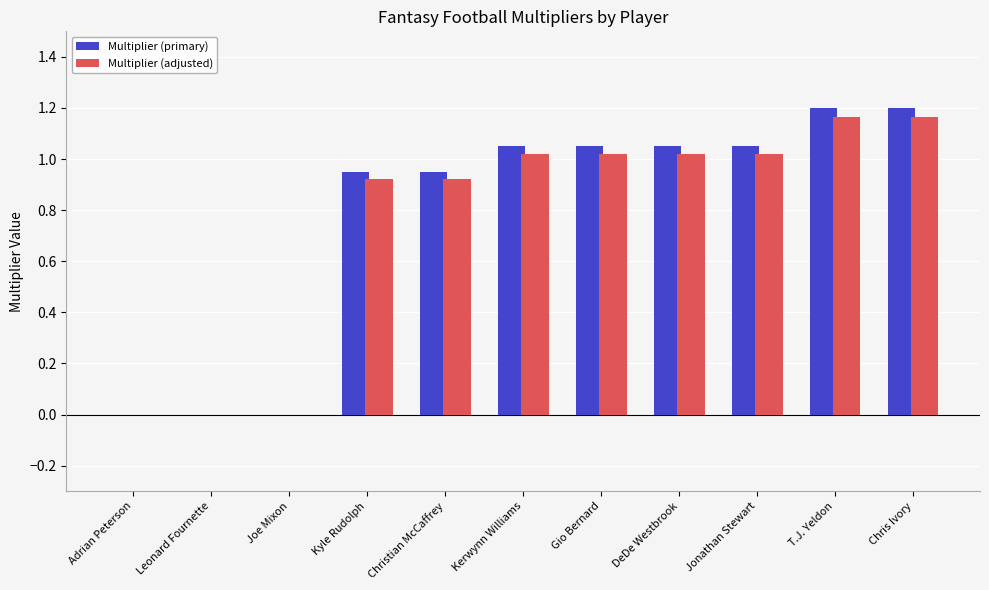

Is it true that Multiplier (primary) equals 0.3 at Gio Bernard?

False